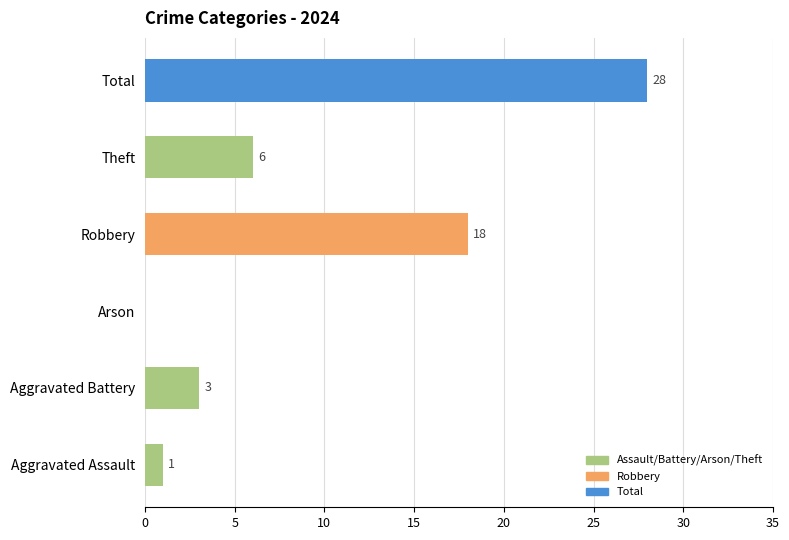

Reading bottom to top, list all the values displayed in this chart.

Aggravated Assault=1	Aggravated Battery=3	Arson=0	Robbery=18	Theft=6	Total=28